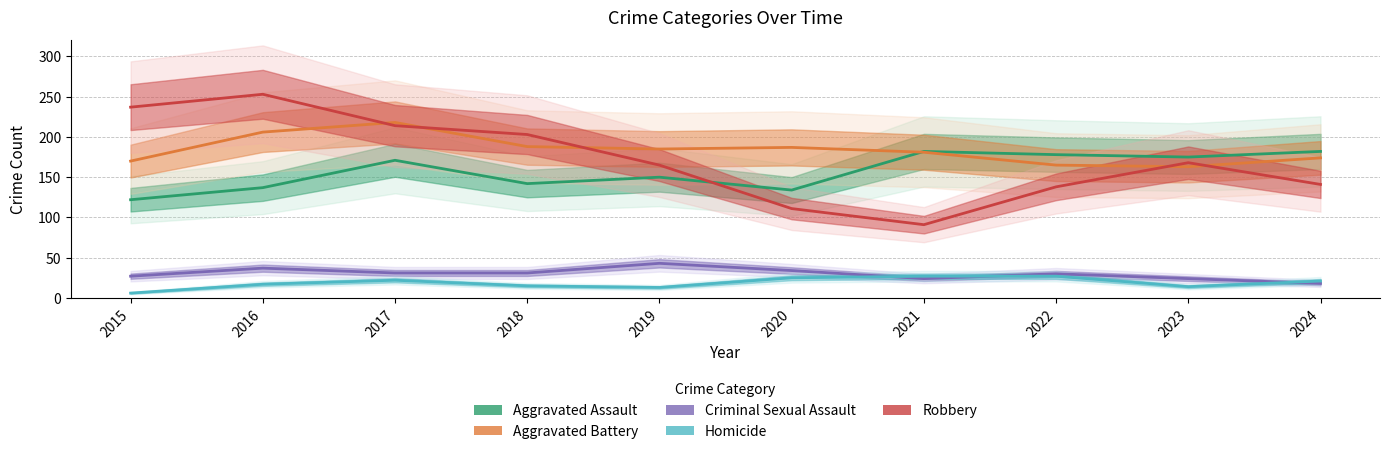

The Robbery series shows 266 at 2018. True or false?

False